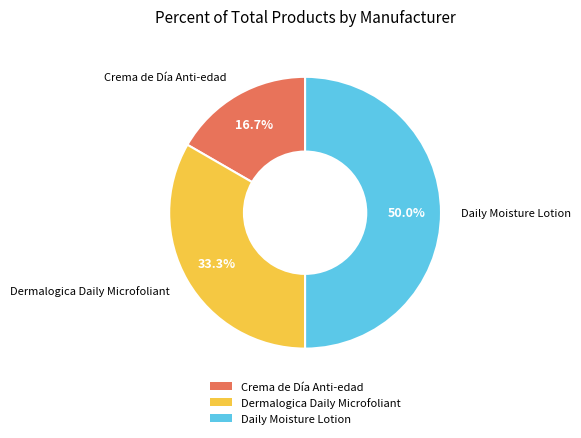

How many segments does this pie chart have?

3